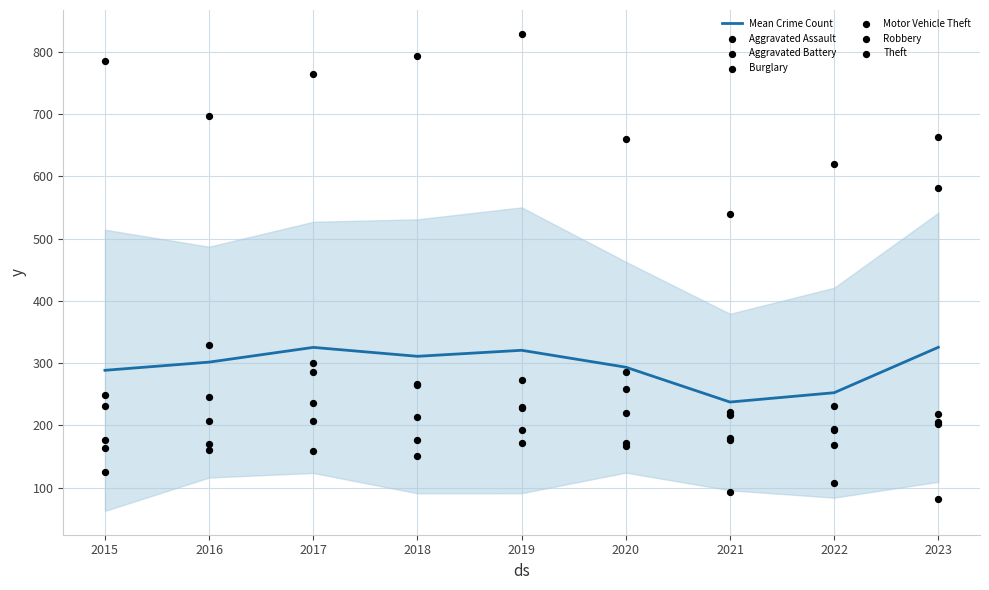

Which series has the largest Y range (max minus min)?

Motor Vehicle Theft